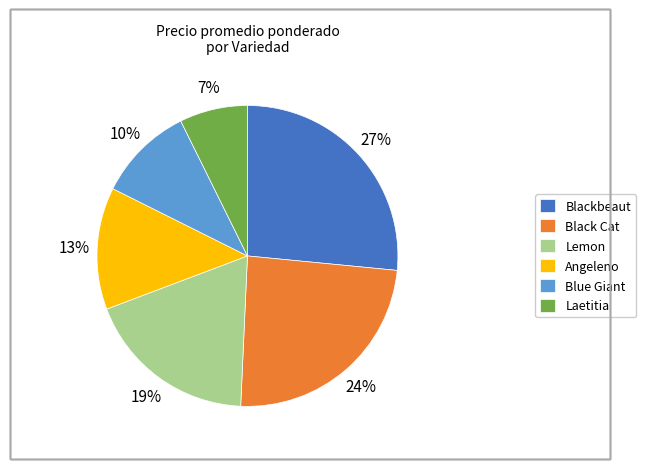

How many segments does this pie chart have?

6